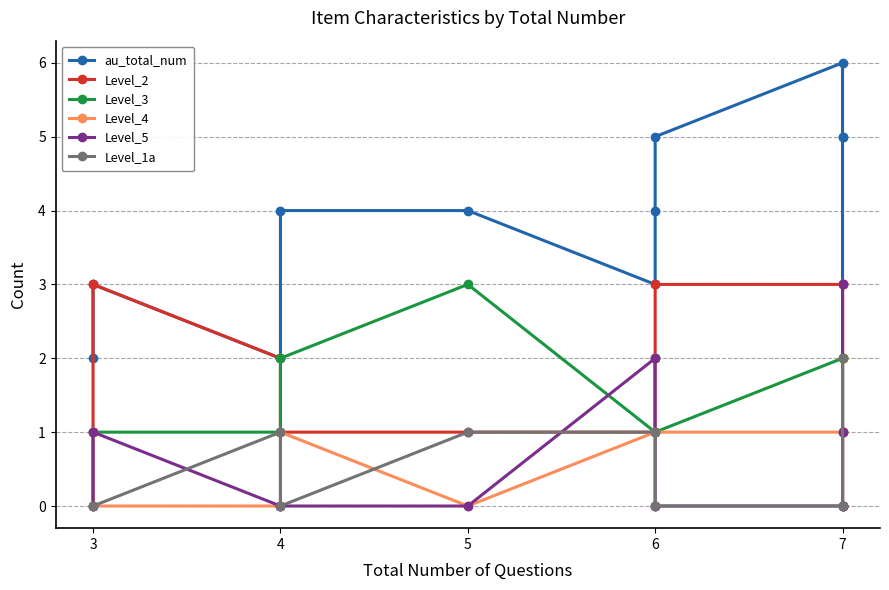

At which category does the chart reach its minimum across all series?

3